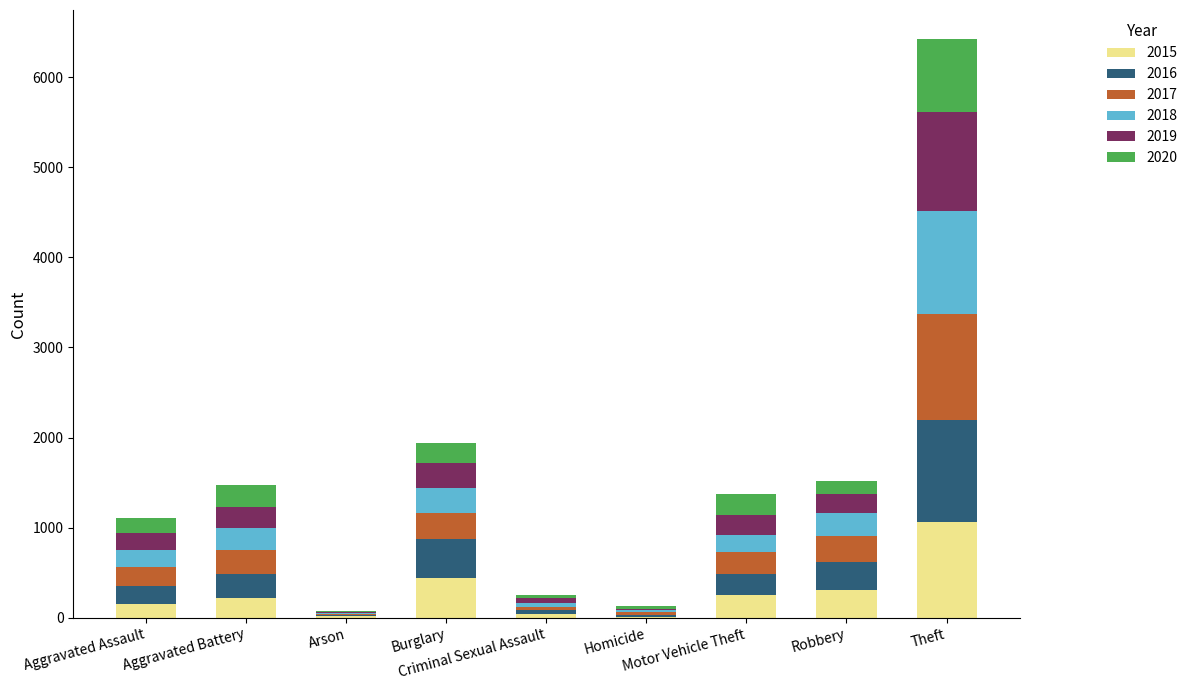

What is the maximum value for 2015?

1058